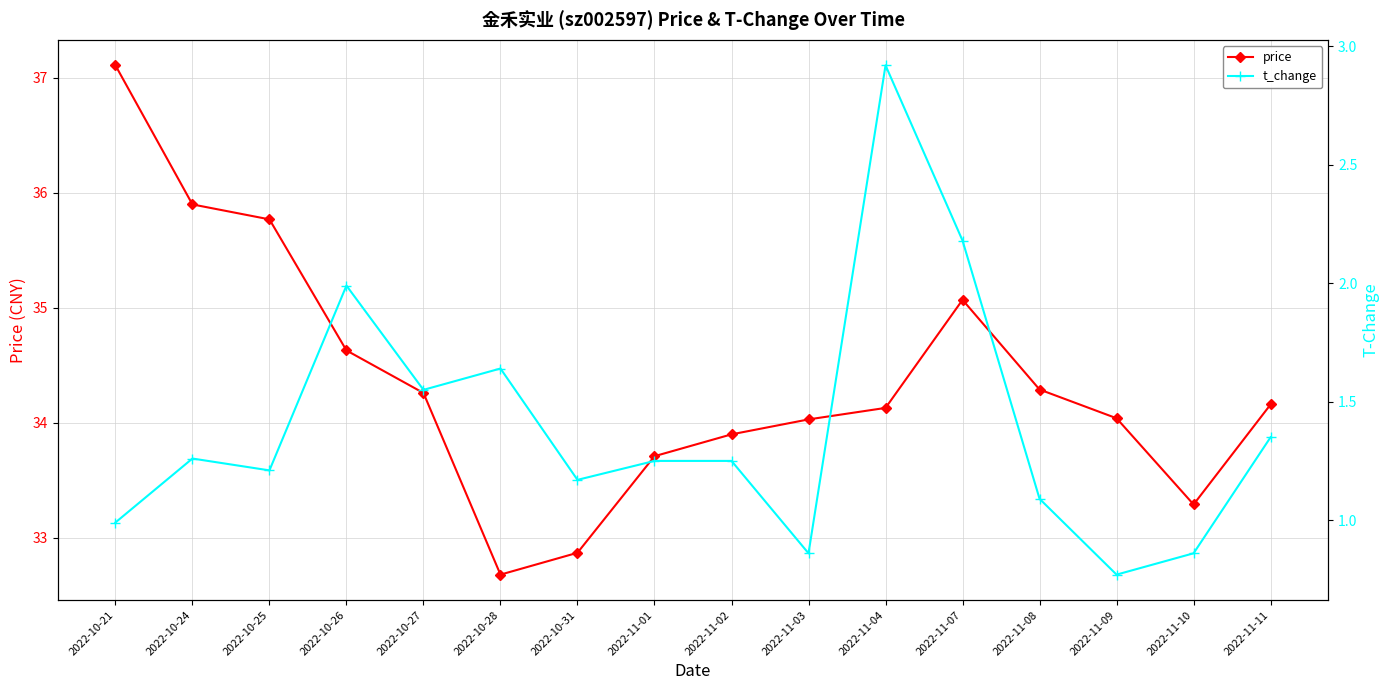

What is the difference between the second highest and second lowest values in the t_change series?

1.3